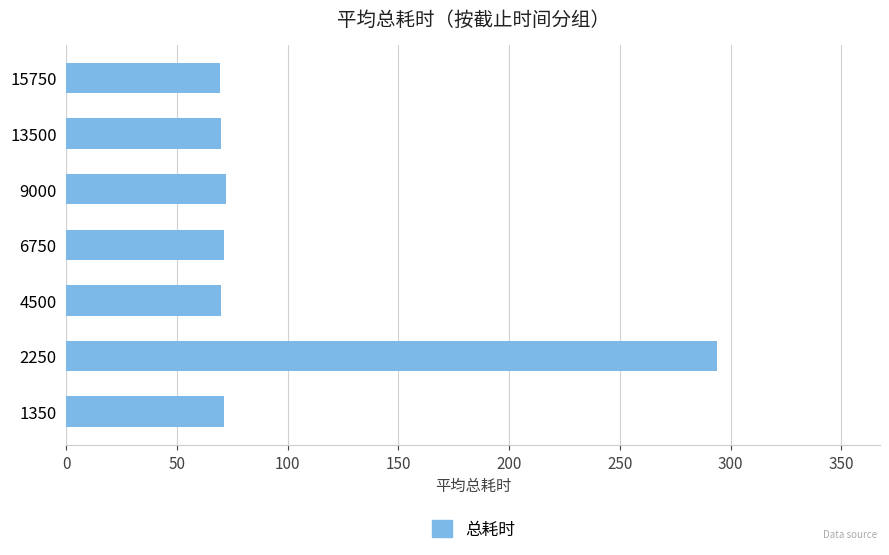

Read the value at 9000.

72.2